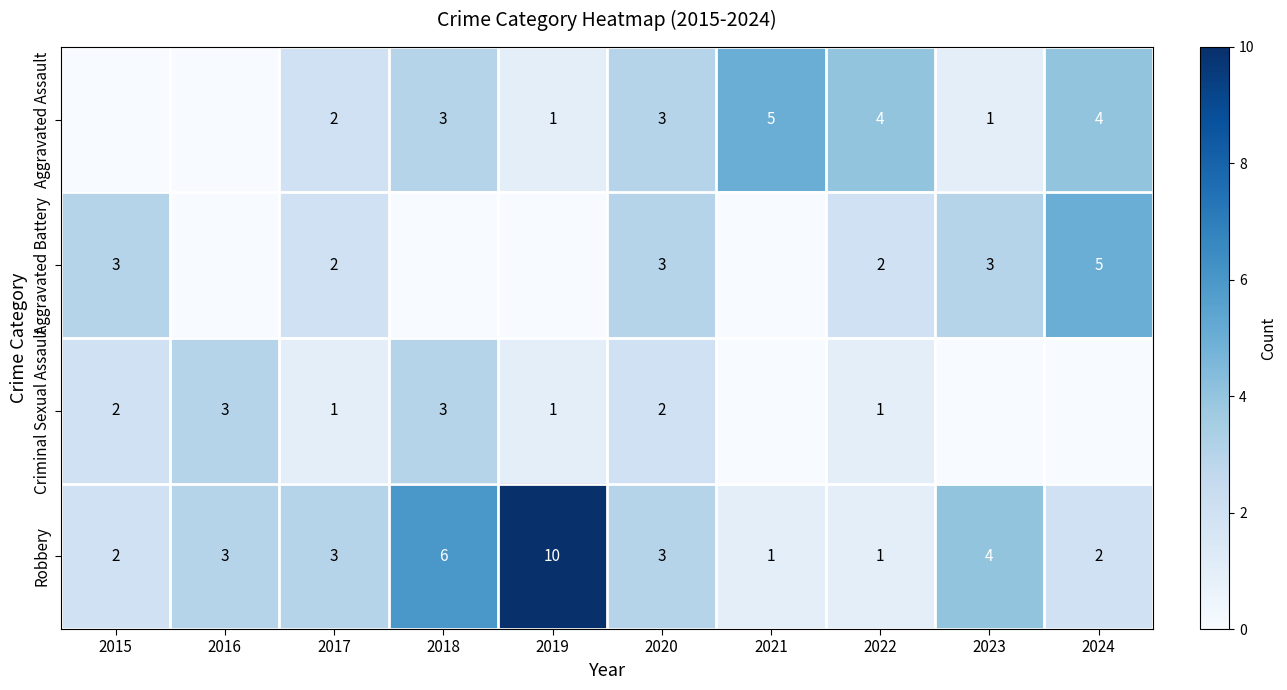

The Robbery series shows 1 at 2020. True or false?

False